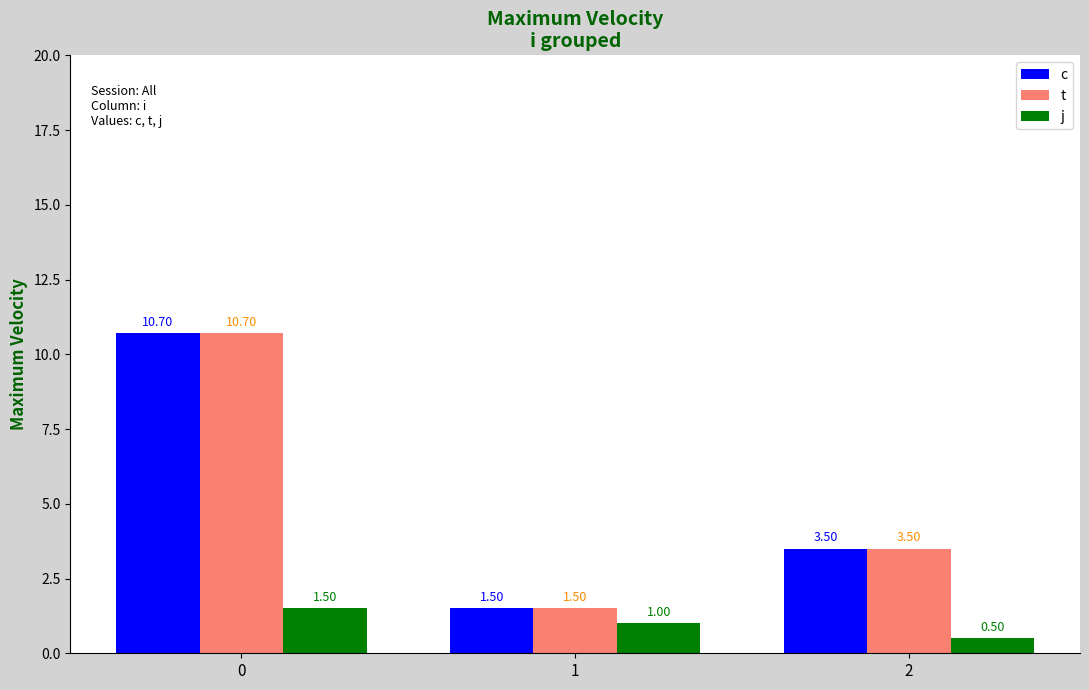

Rank the categories by j value from lowest to highest.

2, 1, 0